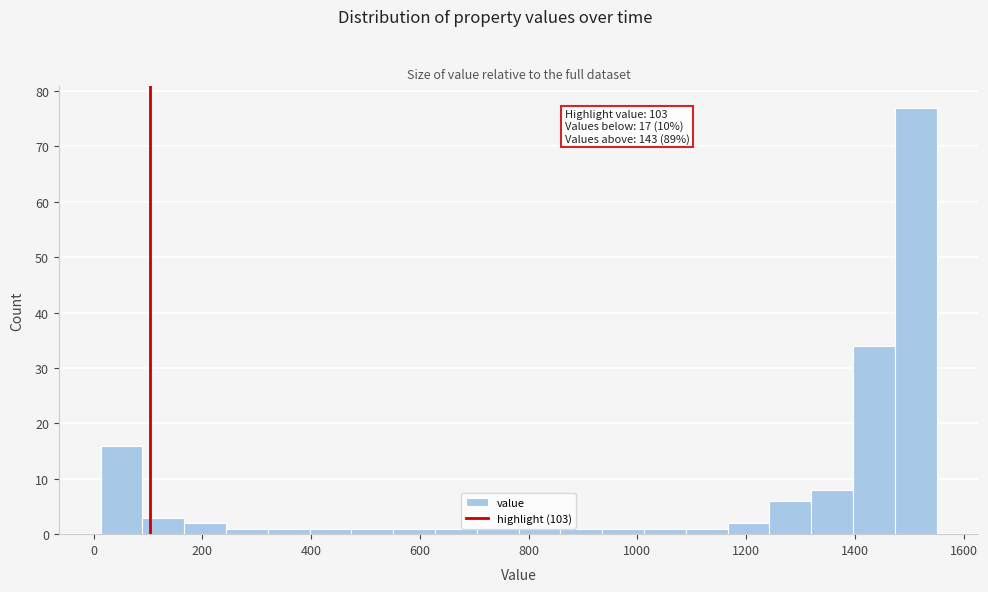

Around what value on the x-axis is the tallest bar? Give the approximate position of its centre, as read against the axis.

1520